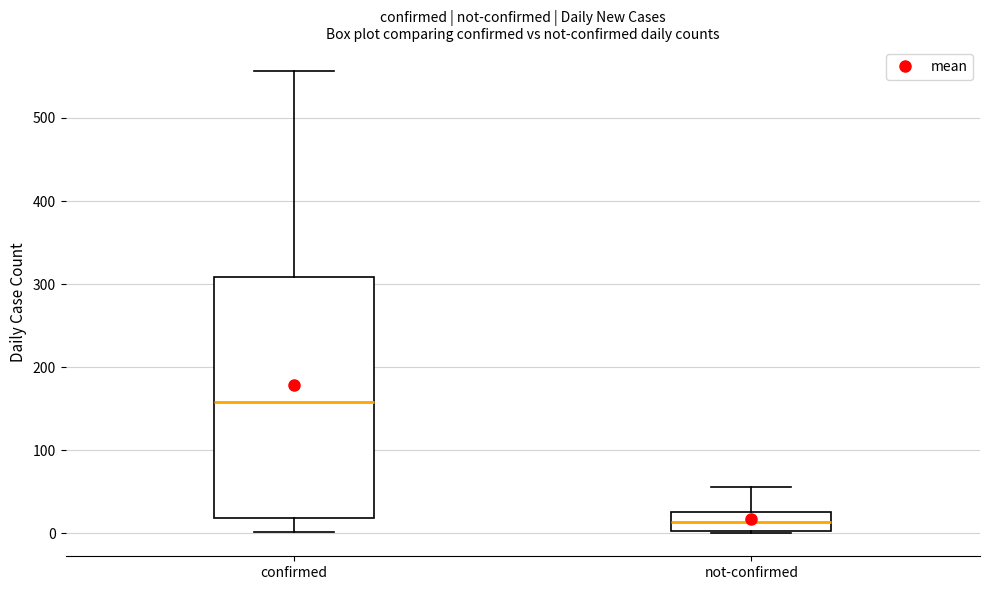

Where is the upper edge of the box for not-confirmed on the y-axis? The values are not printed on the chart, so give them approximately, as read against the axis.

30